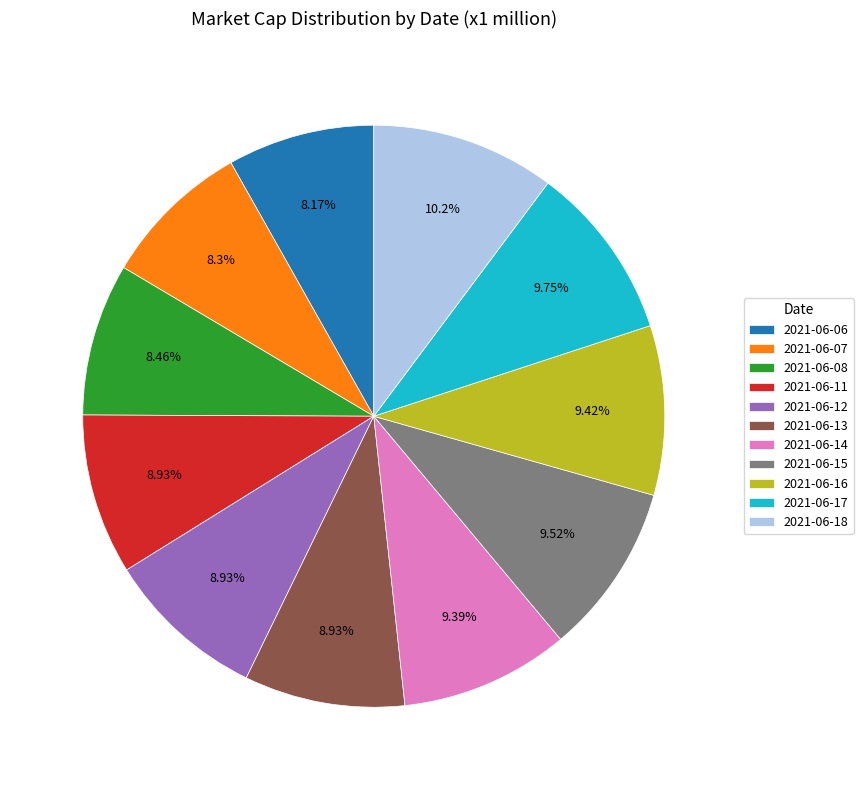

Is 2021-06-06 the majority of the pie?

No